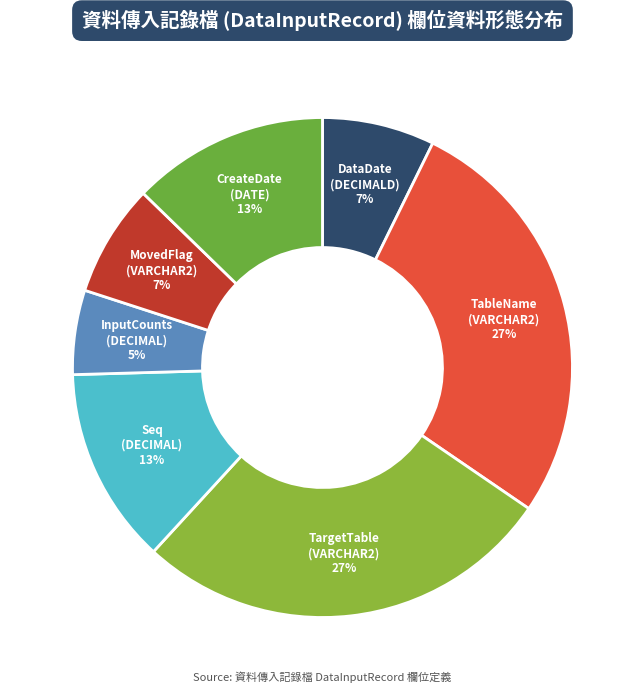

Does TargetTable (VARCHAR2) 27% represent more than half of the total?

No